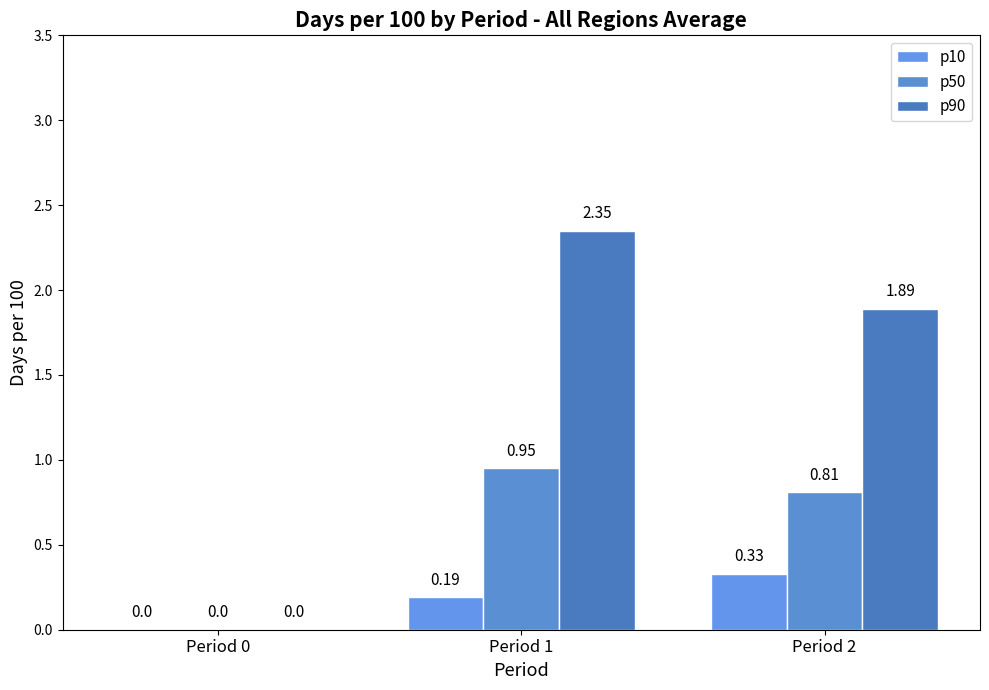

List the labels in order of p10 value, smallest first.

Period 0, Period 1, Period 2